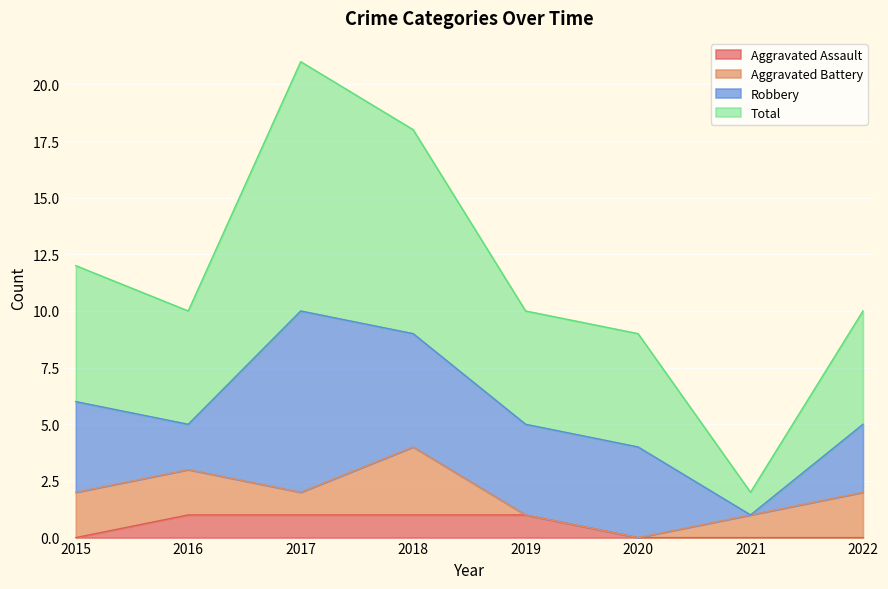

Which series has the widest spread of values?

Total